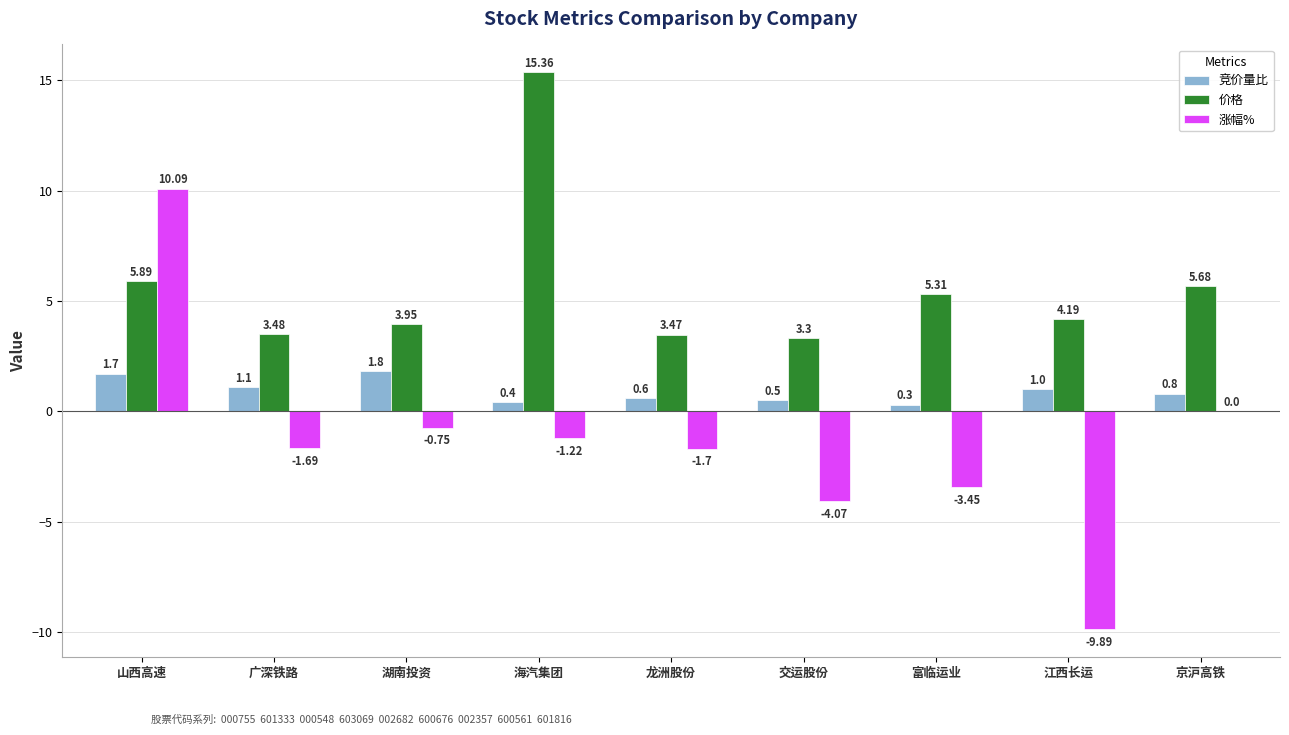

Which series has the largest total across all categories?

价格